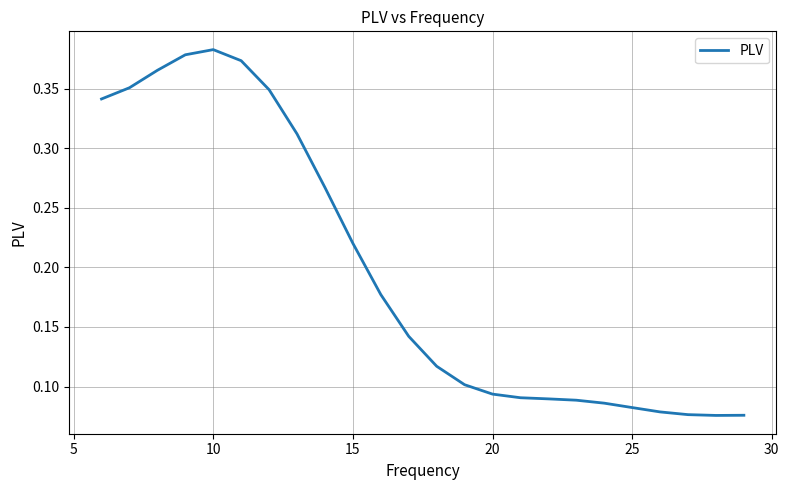

How many lines are shown in the chart?

1